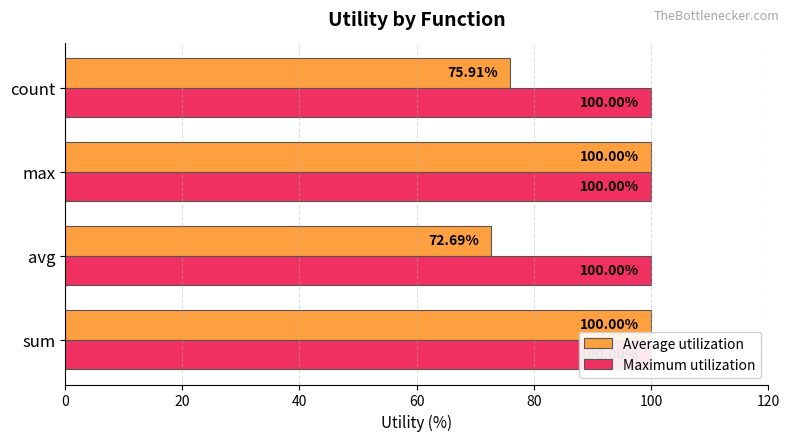

Reading left to right, list all the values displayed in this chart.

Average utilization: 100.0	72.7	100.0	75.9
Maximum utilization: 0.3	0.3	0.3	0.3